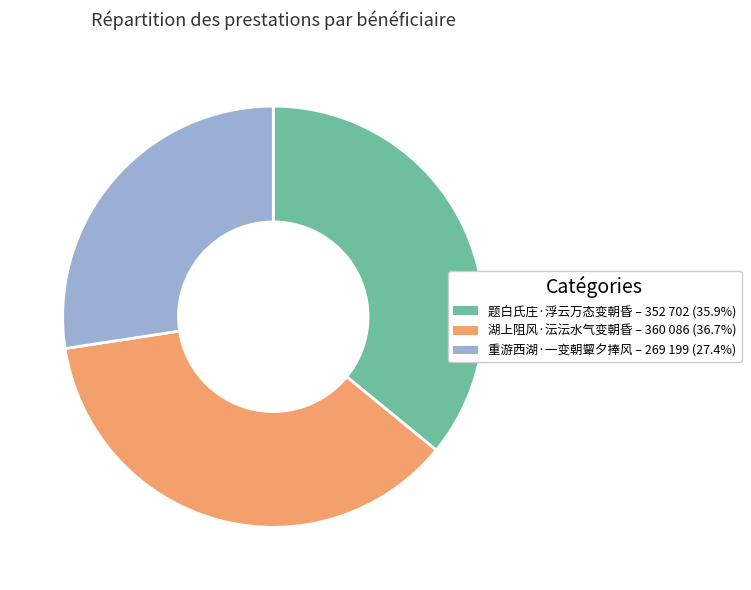

Combined, do 重游西湖·一变朝颦夕捧风 and 题白氏庄·浮云万态变朝昏 account for over 50%?

Yes